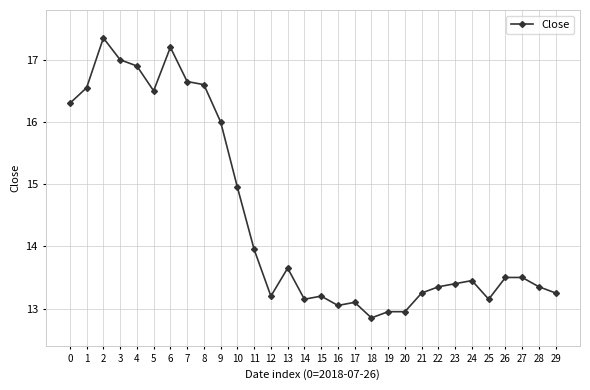

Is this an area chart (filled region under the line)?

No